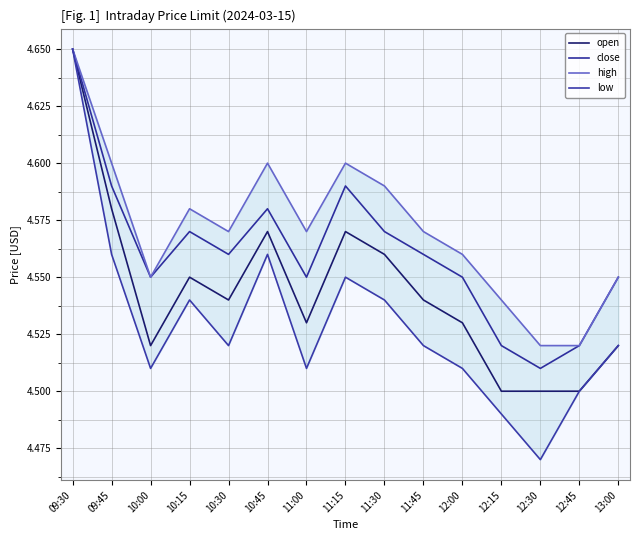

How many interior local valleys does the close series have?

4